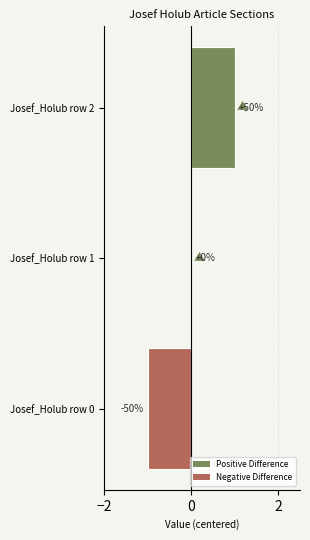

Are the bars horizontal?

Yes